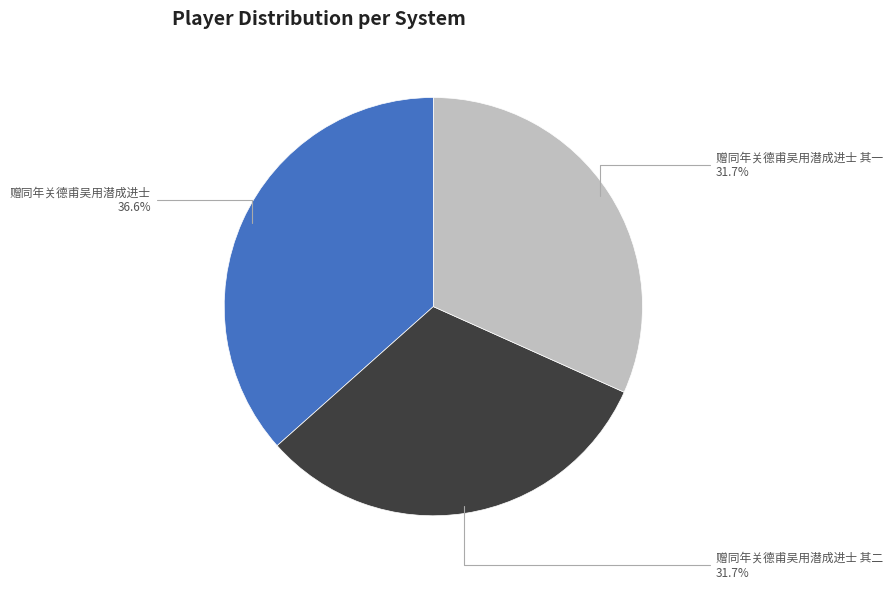

Is there any slice that represents more than half of the pie?

No